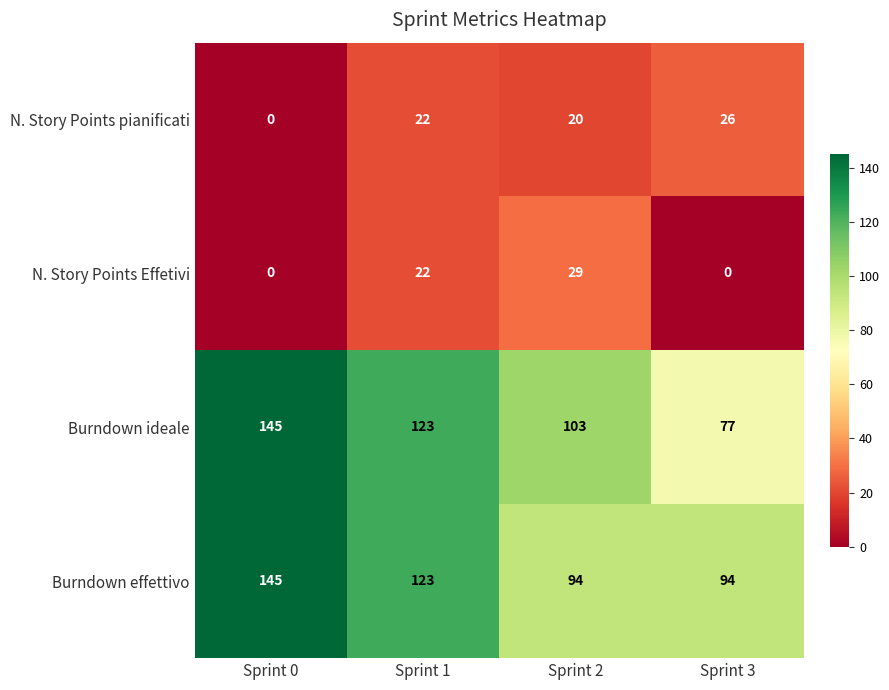

Where does the Burndown ideale series first go above 123?

Sprint 0